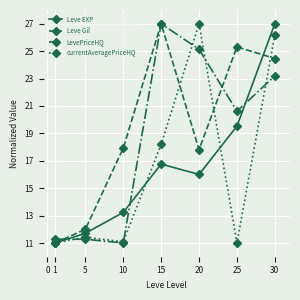

What is the sum of all LevePriceHQ values?

129.5